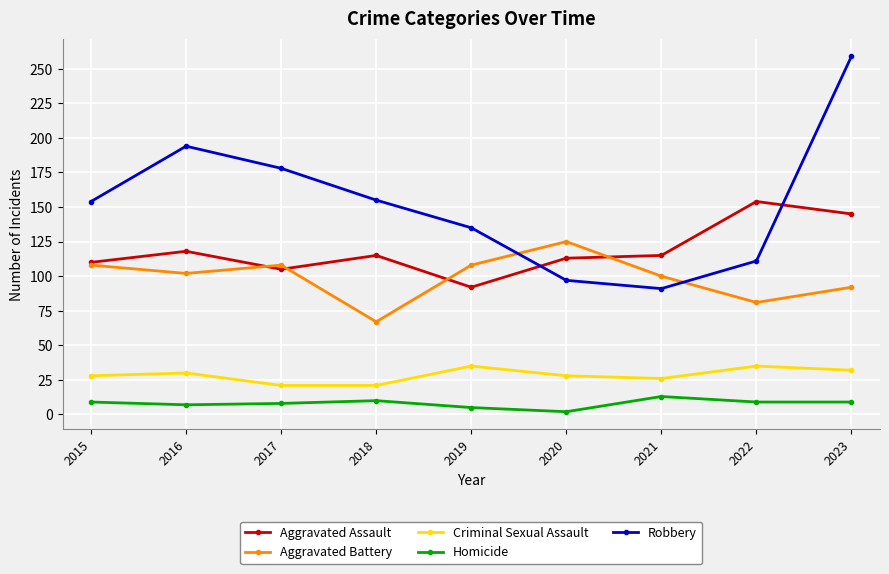

Which series has the widest spread of values?

Robbery